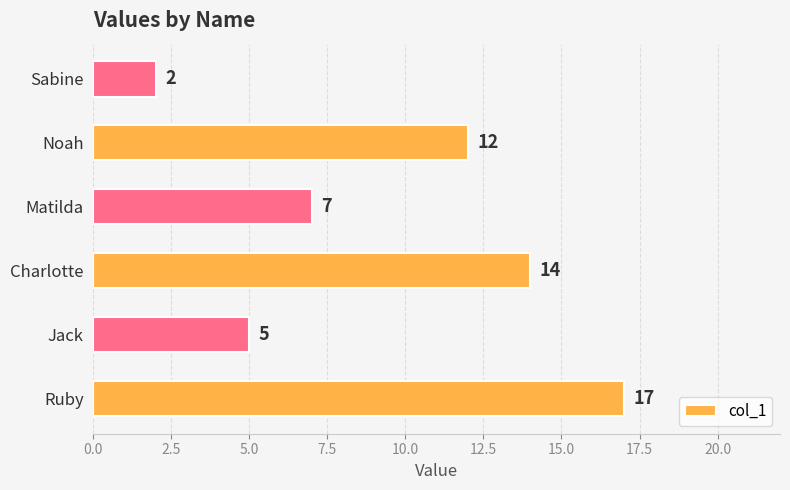

What is the difference between the values at Noah and Jack?

7